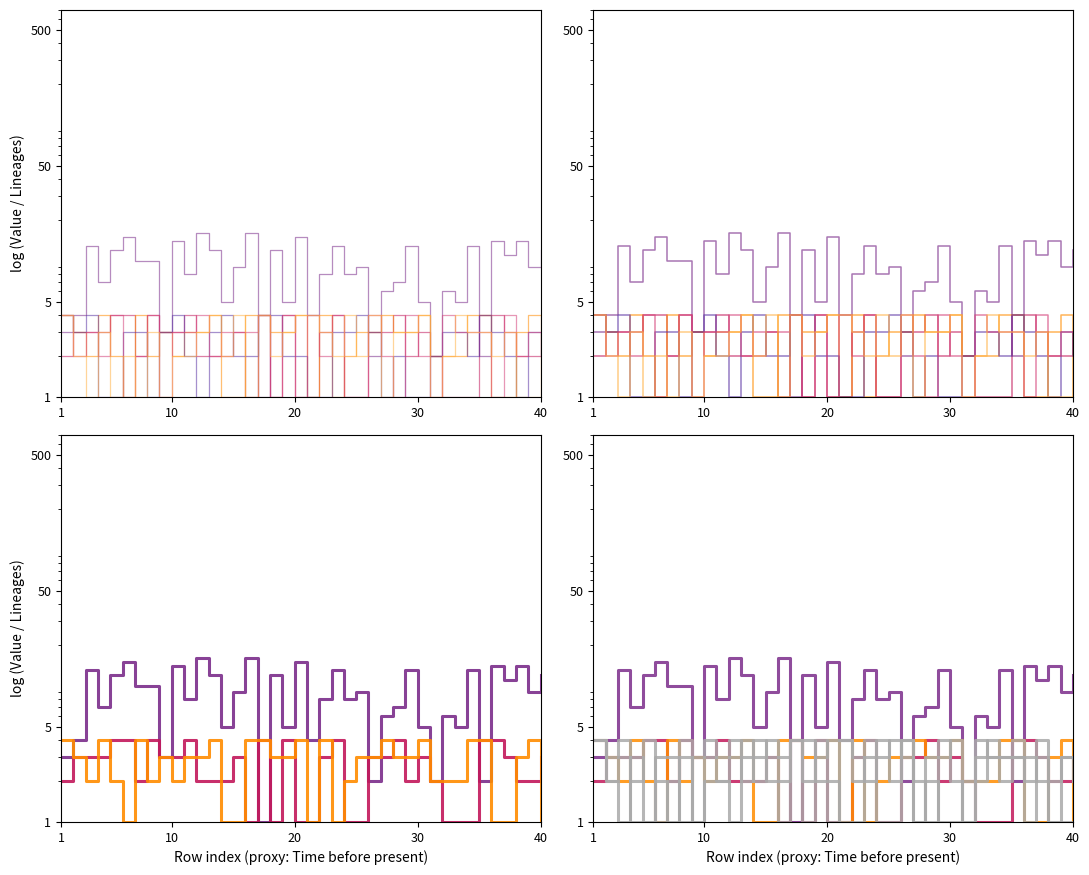

What is the difference between the maximum and minimum values in the Z series?

3